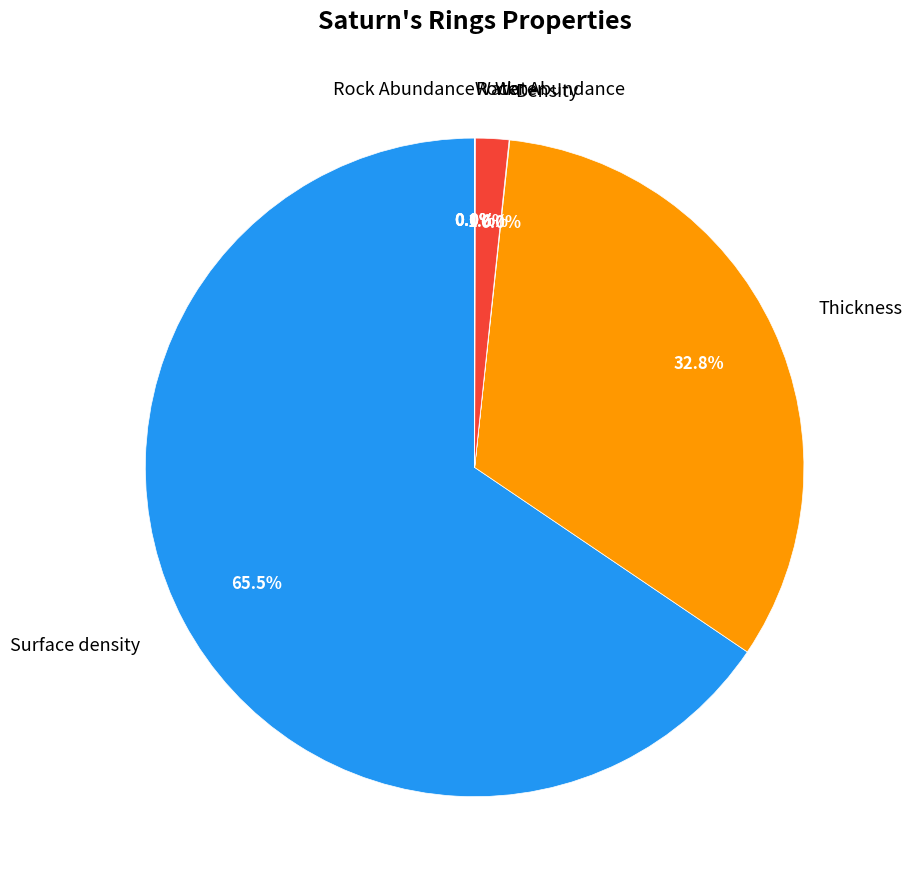

To the nearest percent, what is the difference between the largest and smallest slice percentages?

66%